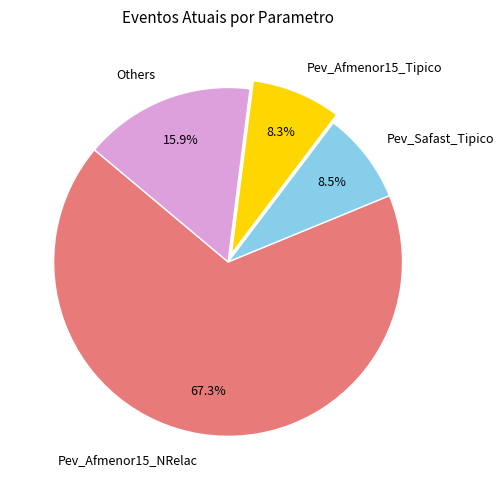

What percentage is NOT represented by Pev_Afmenor15_NRelac?

32.7%